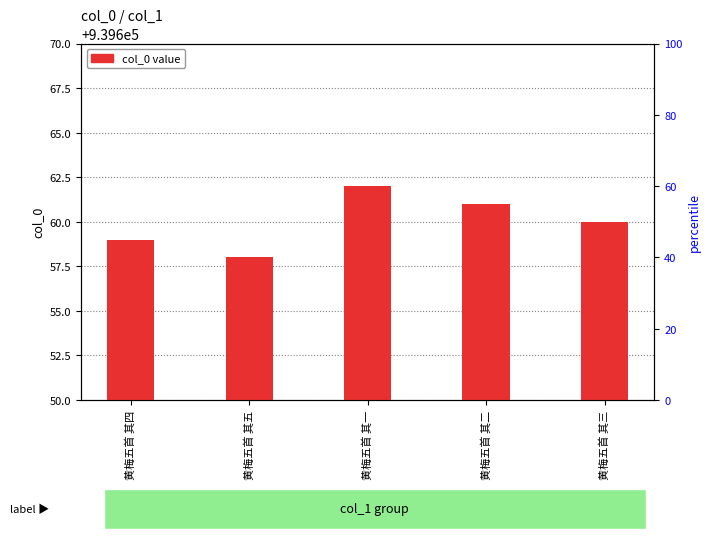

What is the change in value from 黄梅五首 其四 to 黄梅五首 其二?

+2